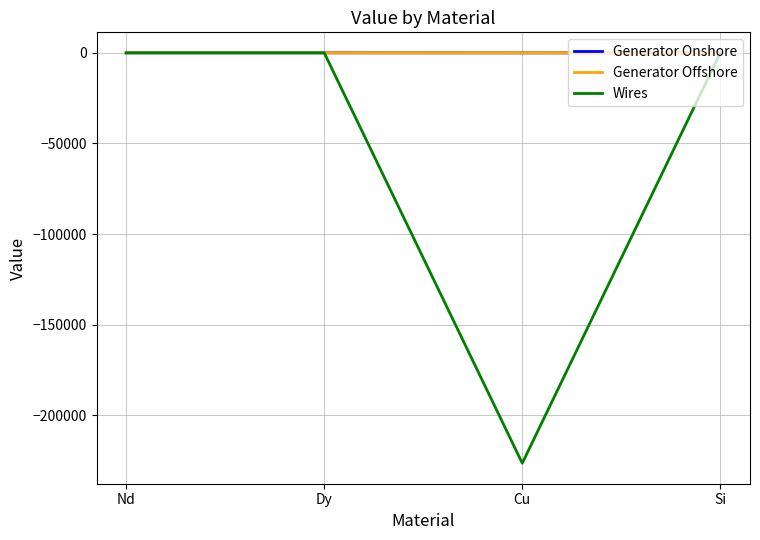

Is it true that Wires equals -99075.6 at Nd?

False